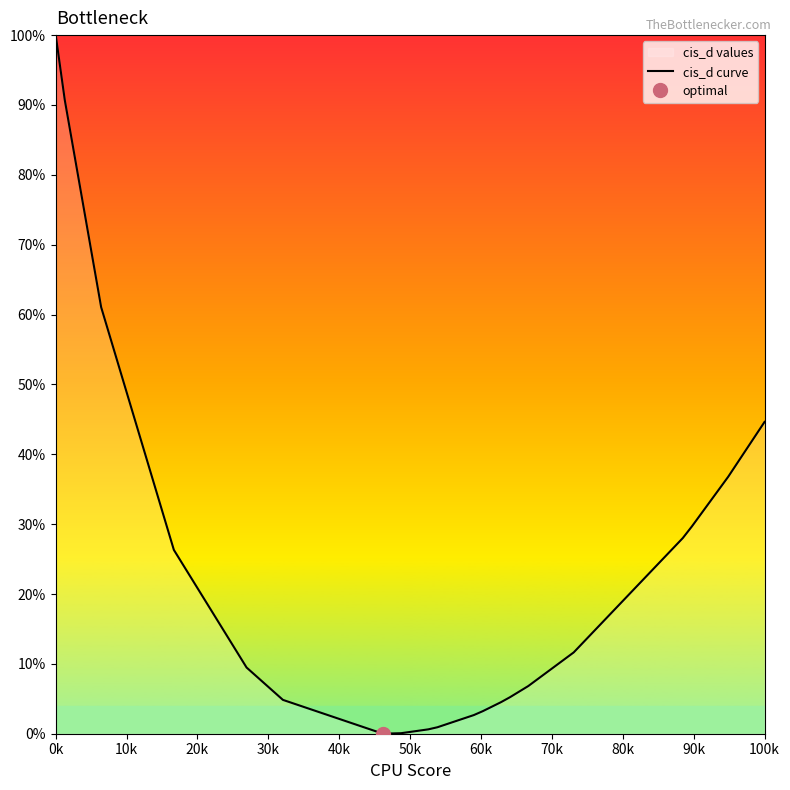

What is the value of the 6th point from the left?

4.8